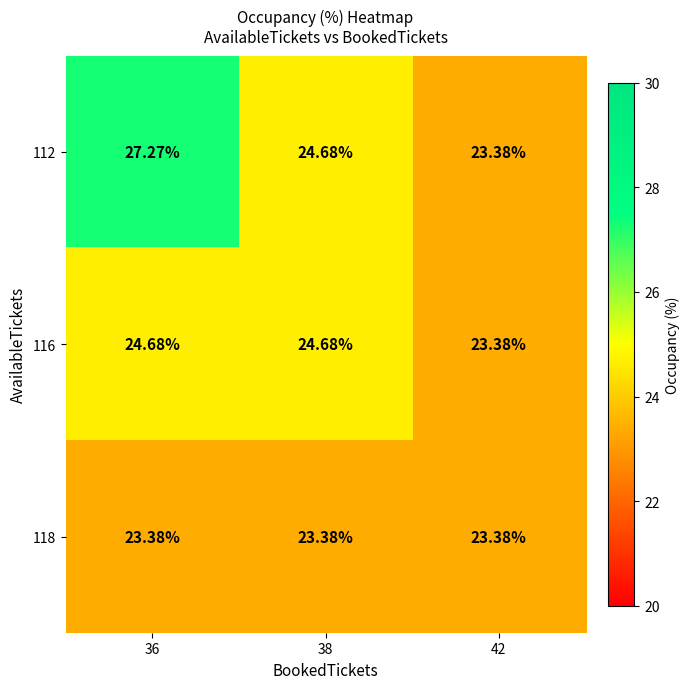

Is the value of 118 at 42 greater than the value of 112 at 36?

No